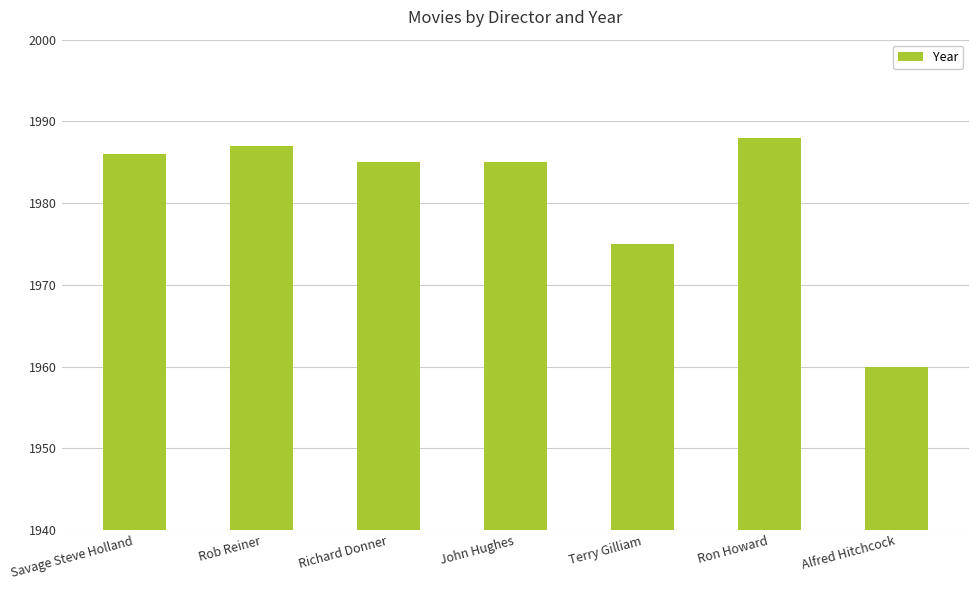

What is the label of the 7th bar from the left?

Alfred Hitchcock